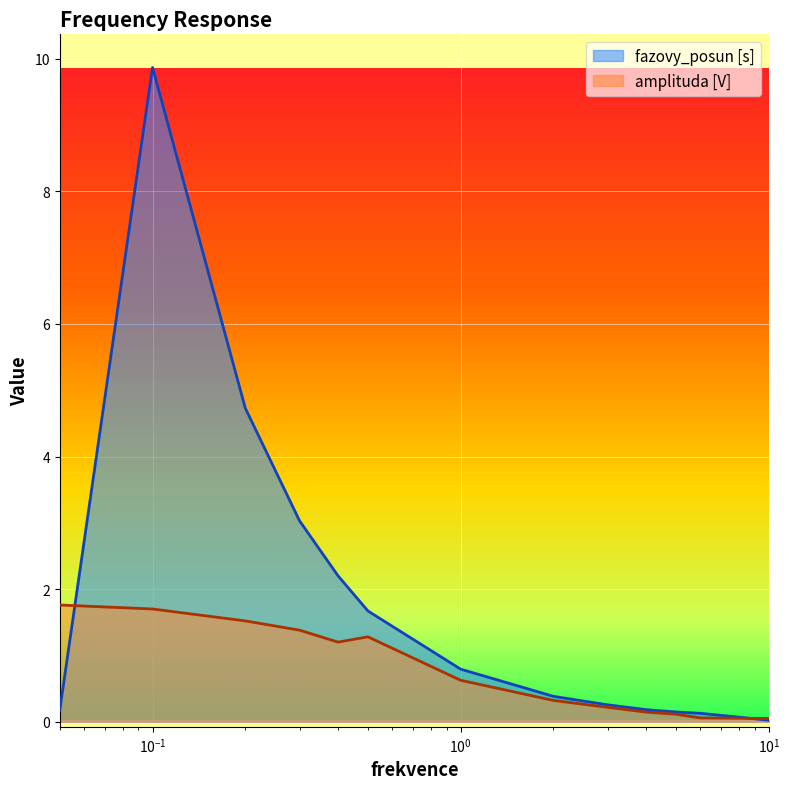

Reading right to left, transcribe all the data shown in this chart.

fazovy_posun [s]: 0.0	0.1	0.1	0.2	0.3	0.4	0.8	1.7	2.2	3.0	4.7	9.9	0.2
amplituda [V]: 0.0	0.1	0.1	0.1	0.2	0.3	0.6	1.3	1.2	1.4	1.5	1.7	1.8